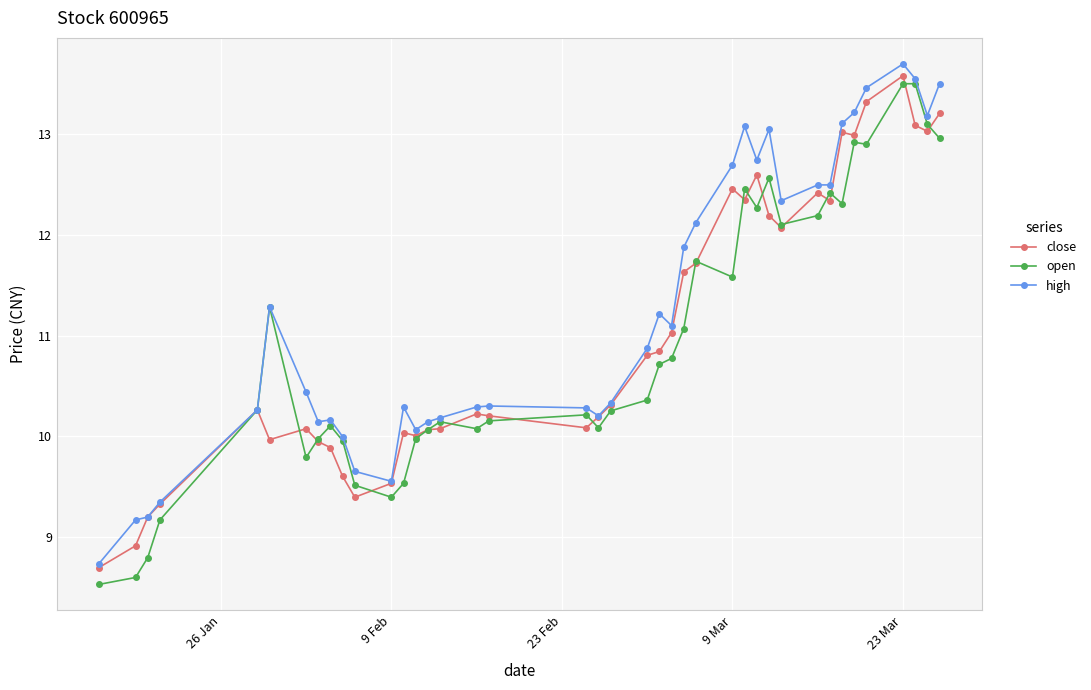

What is the value of the high point at the 15th from the left?

10.1